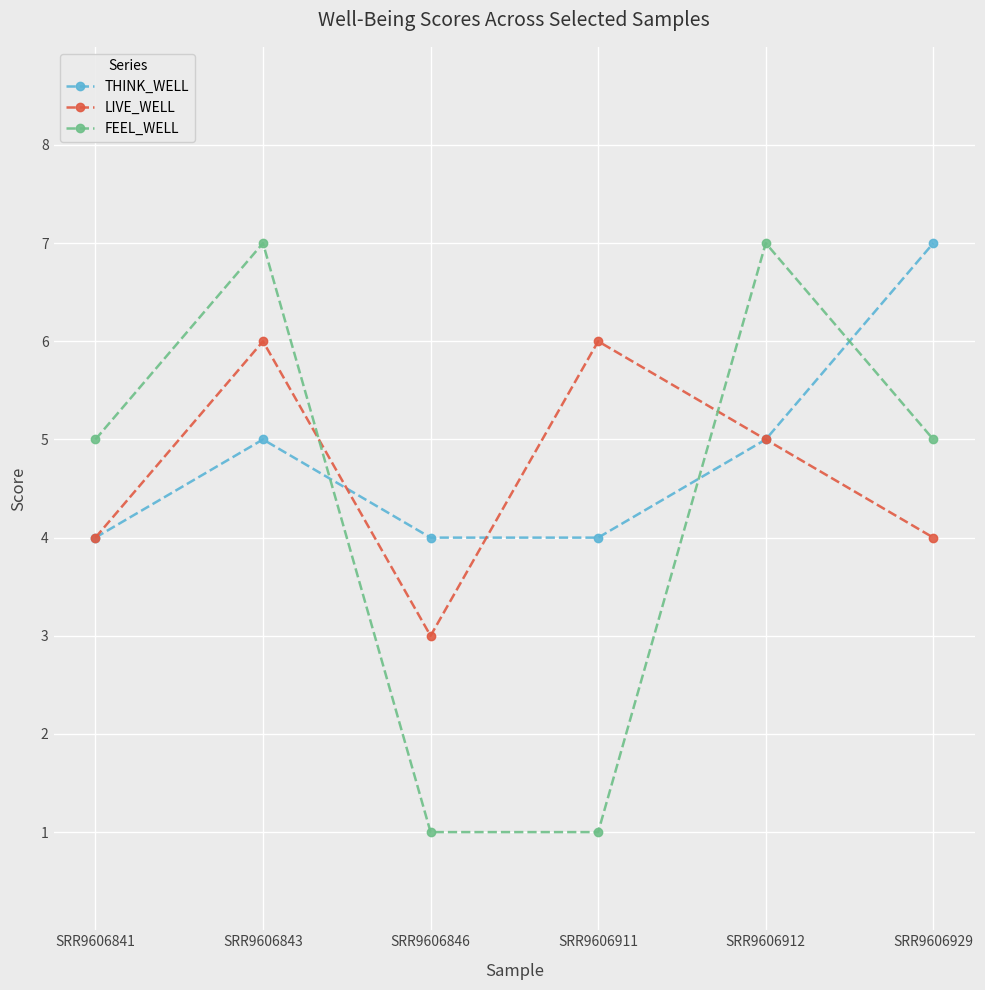

The value of THINK_WELL at SRR9606843 is 3. True or false?

False